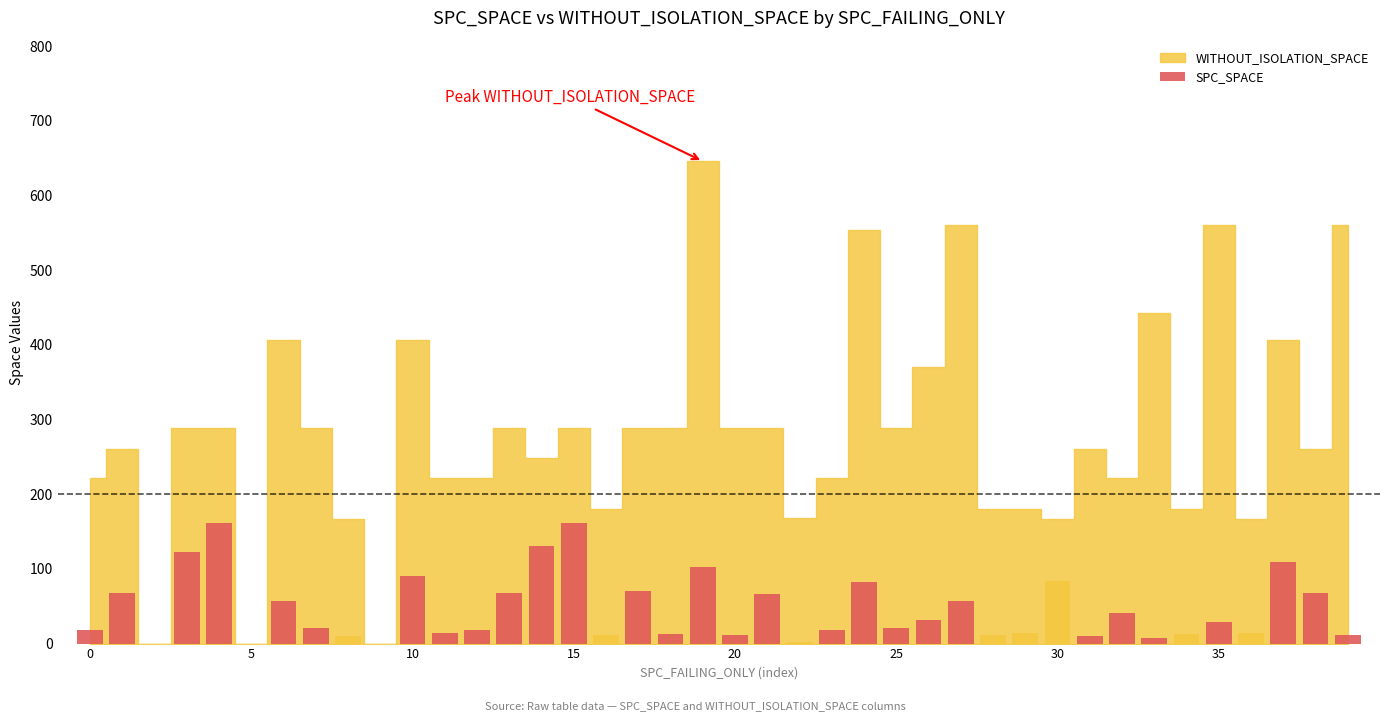

What is the greatest value displayed?

162